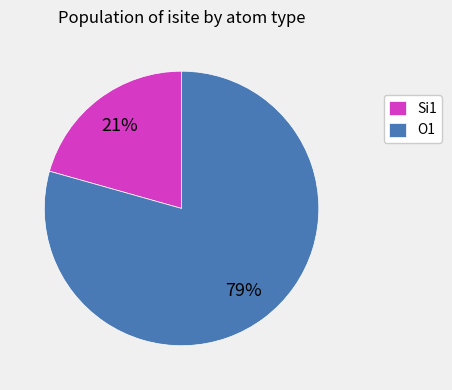

Approximately how many times larger is the value at O1 compared to Si1?

3.8